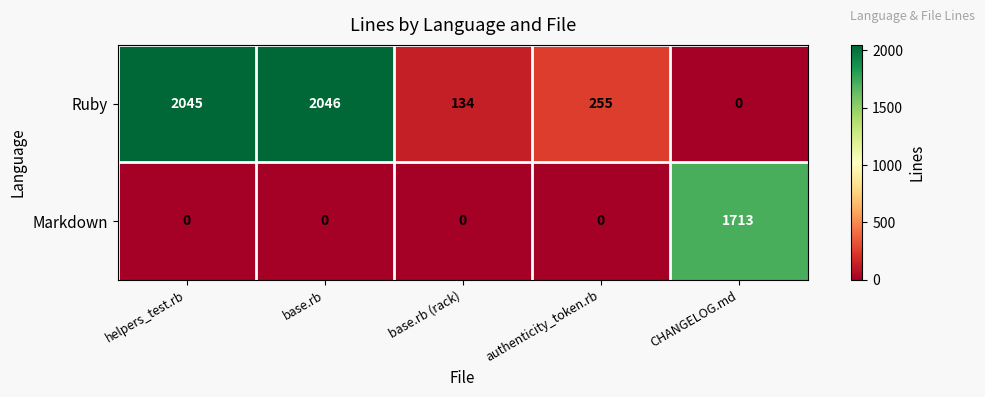

Between base.rb (rack) and CHANGELOG.md, which series saw the biggest shift?

Markdown